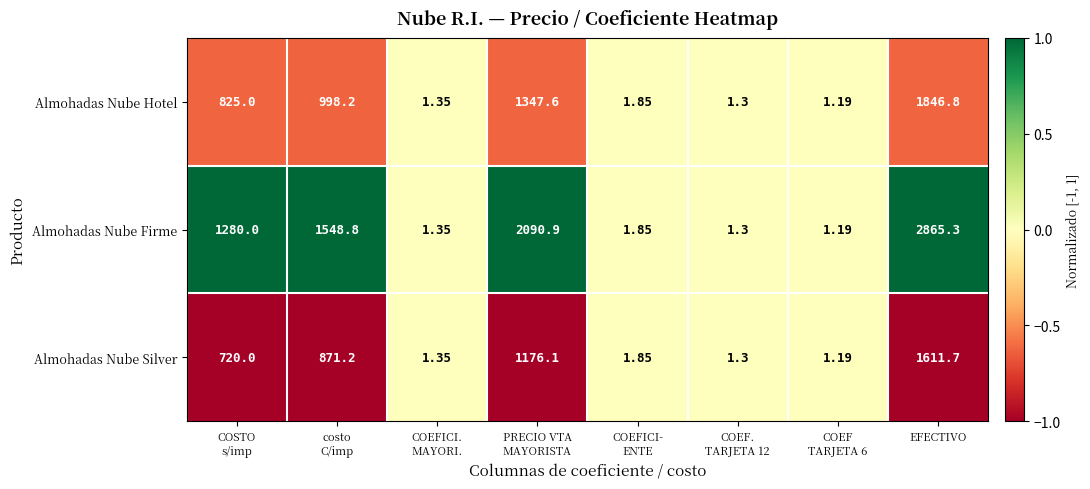

List the series in order of their peak value, lowest first.

Almohadas Nube Silver, Almohadas Nube Hotel, Almohadas Nube Firme